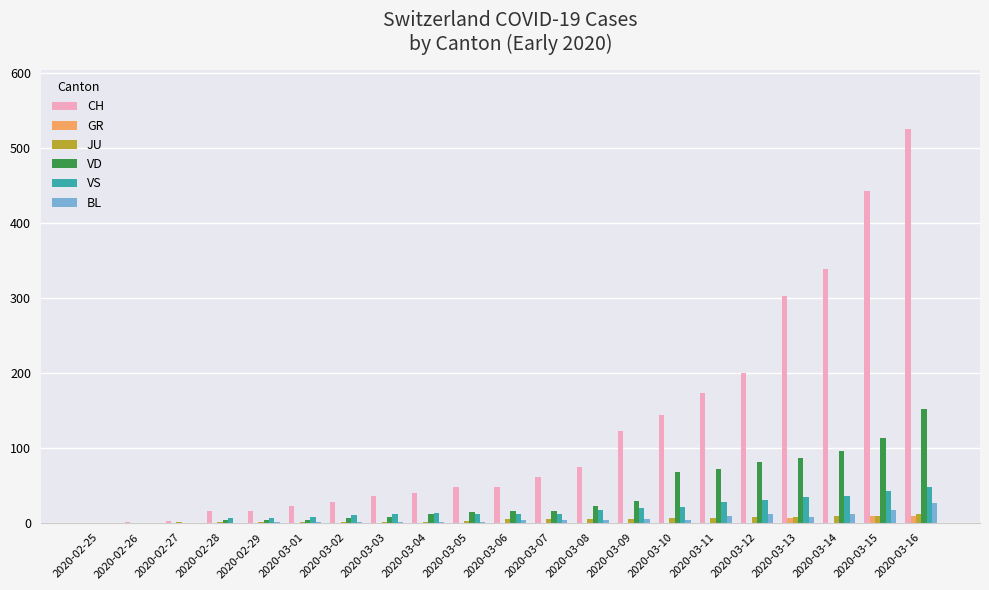

At which category is the sum across all series the highest?

2020-03-16